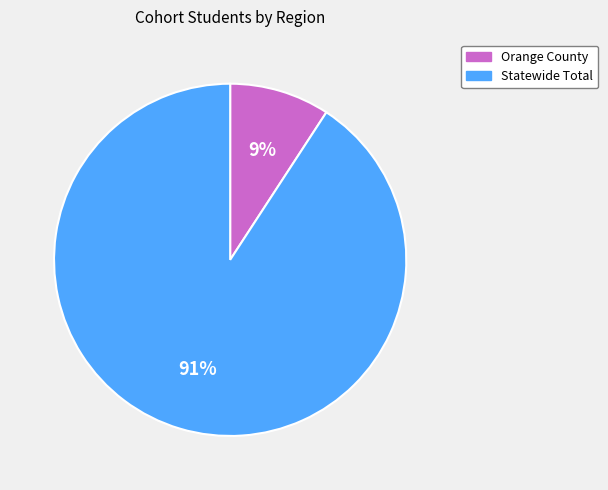

True or false: Orange County accounts for 9% of the total.

True